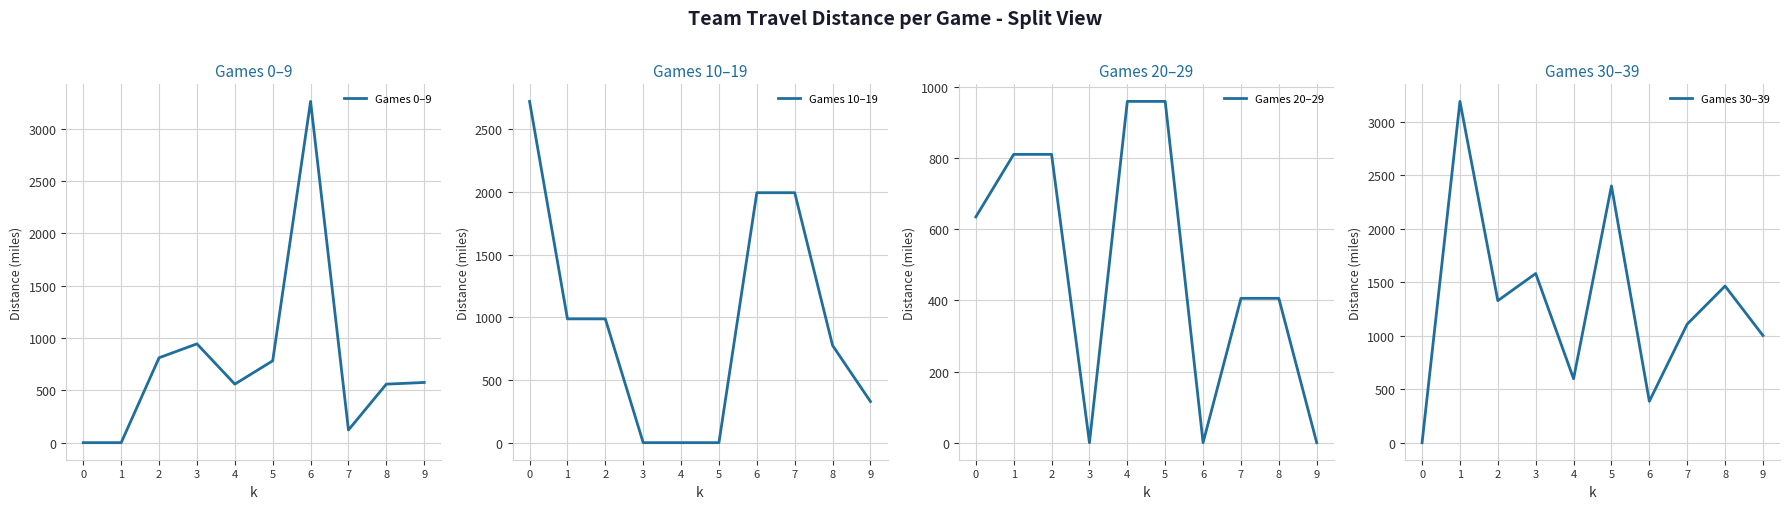

At how many categories does at least one series exceed 2769?

2